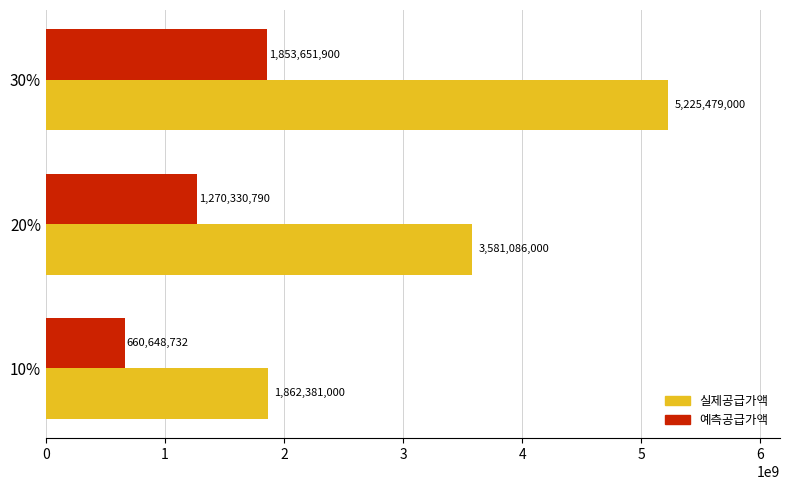

List the series in order of their peak value, highest first.

실제공급가액, 예측공급가액